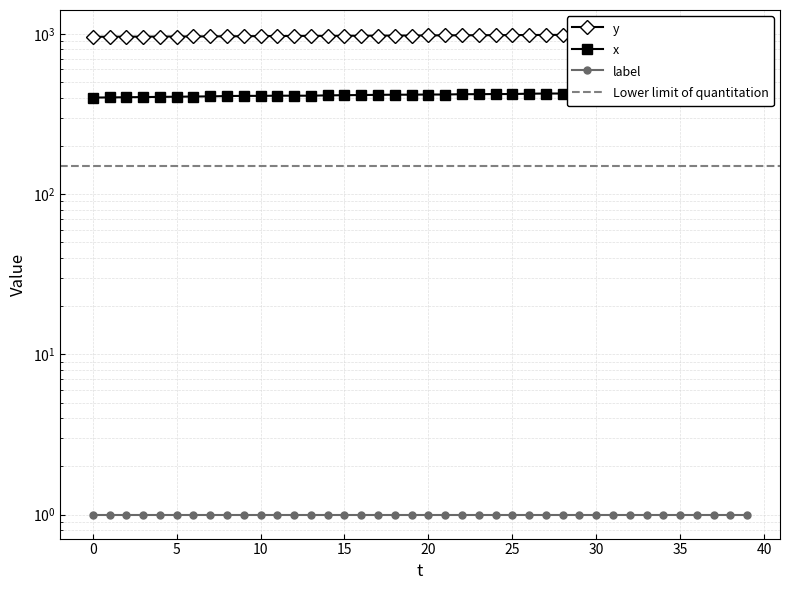

What is the sum of all y values?

39065